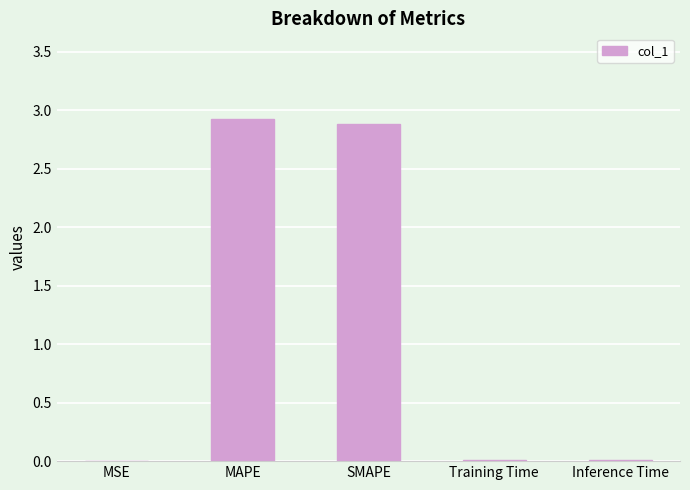

Between Training Time and SMAPE, which is larger?

SMAPE